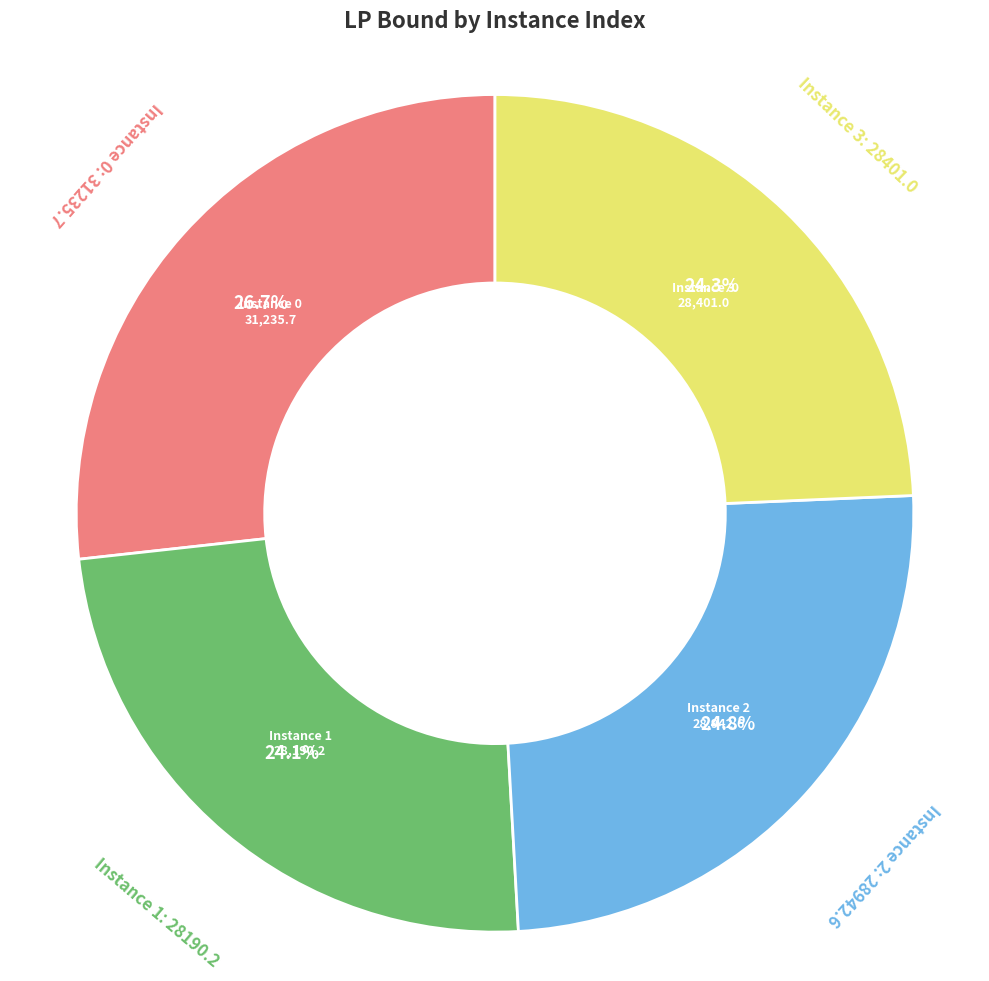

Is there a majority slice in this chart?

No